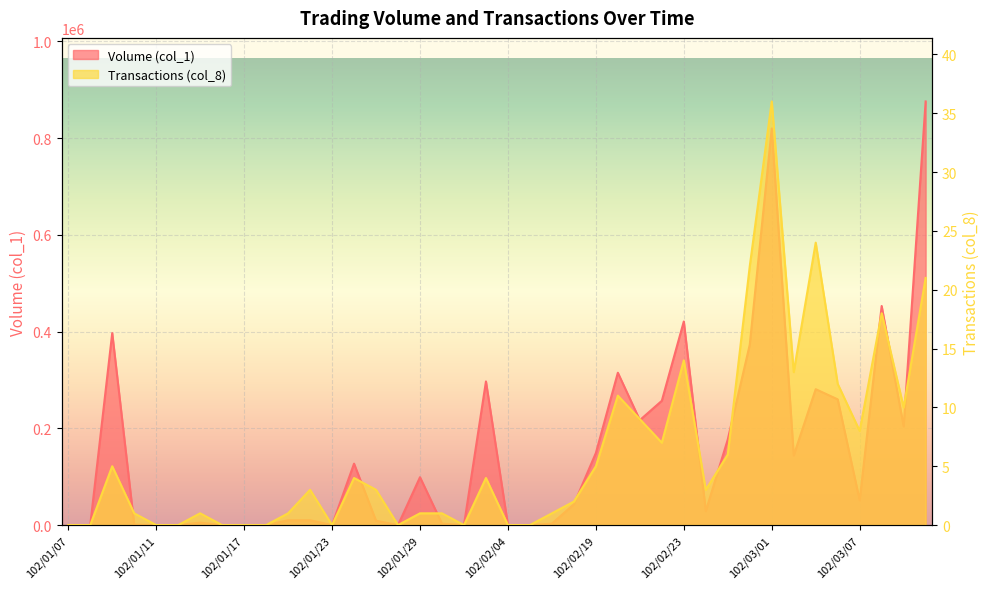

At which category does the chart reach its minimum across all series?

102/01/07